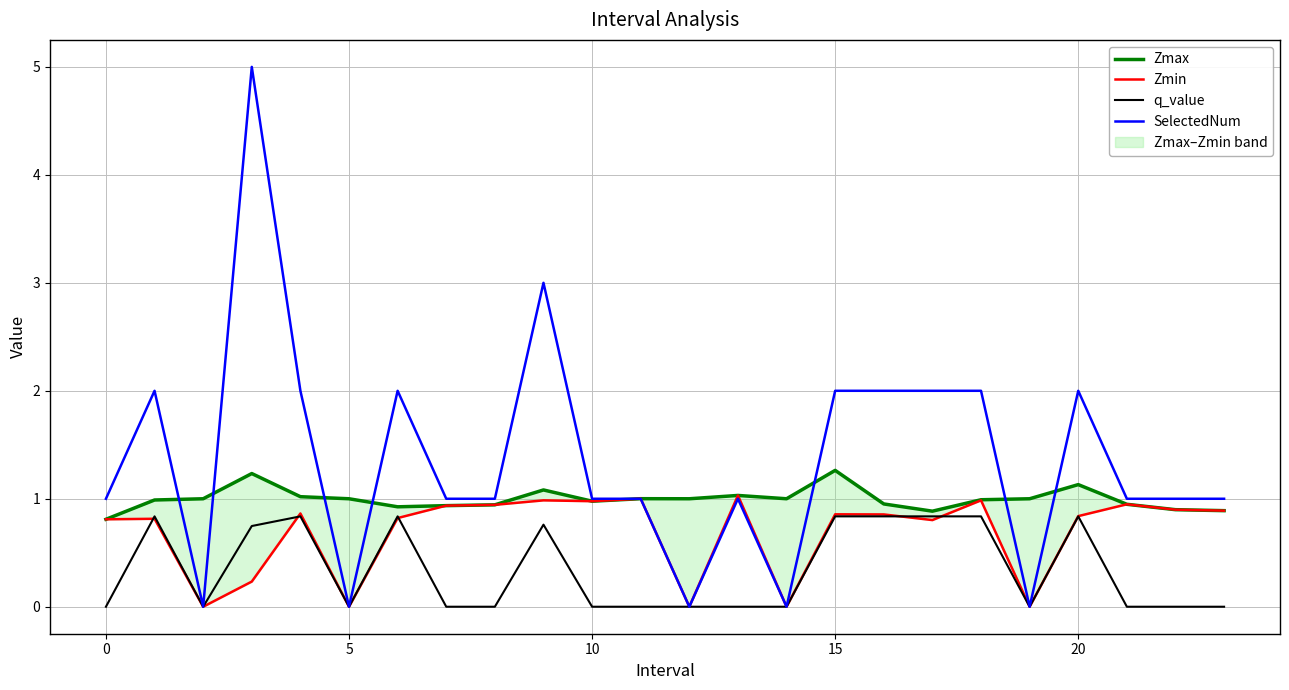

What is the difference between the SelectedNum values at 19 and 17?

2.0